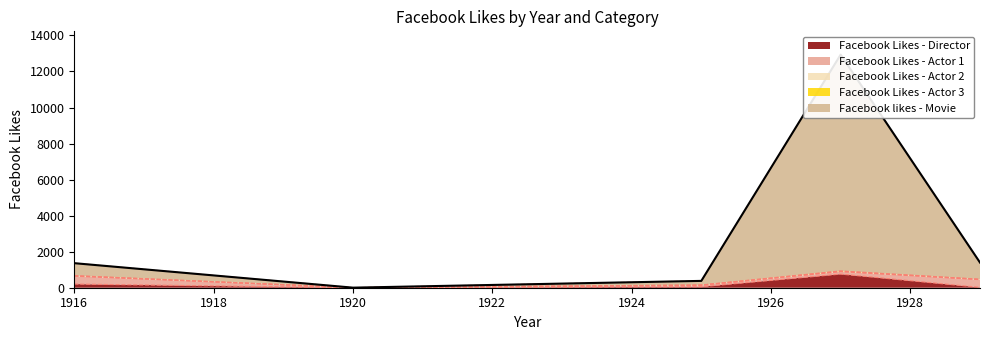

What are all the series names shown in the legend?

Facebook Likes - Director, Facebook Likes - Actor 1, Facebook Likes - Actor 2, Facebook Likes - Actor 3, Facebook likes - Movie